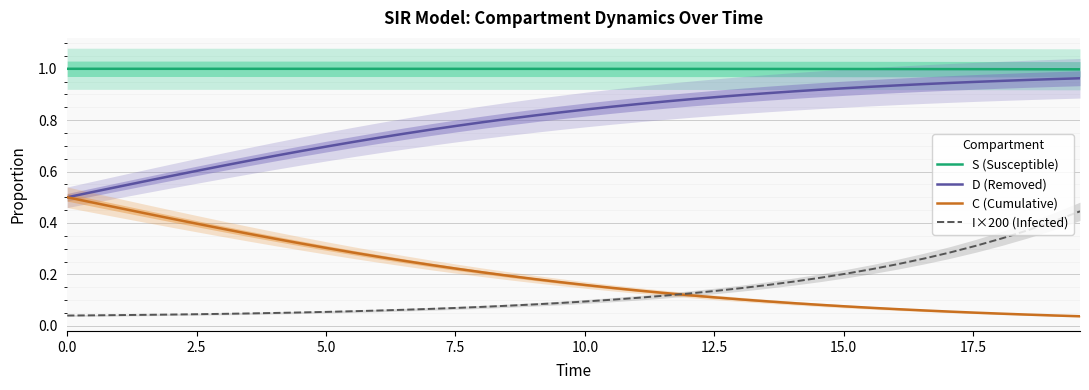

True or false: S (Susceptible) and D (Removed) intersect in this chart.

False